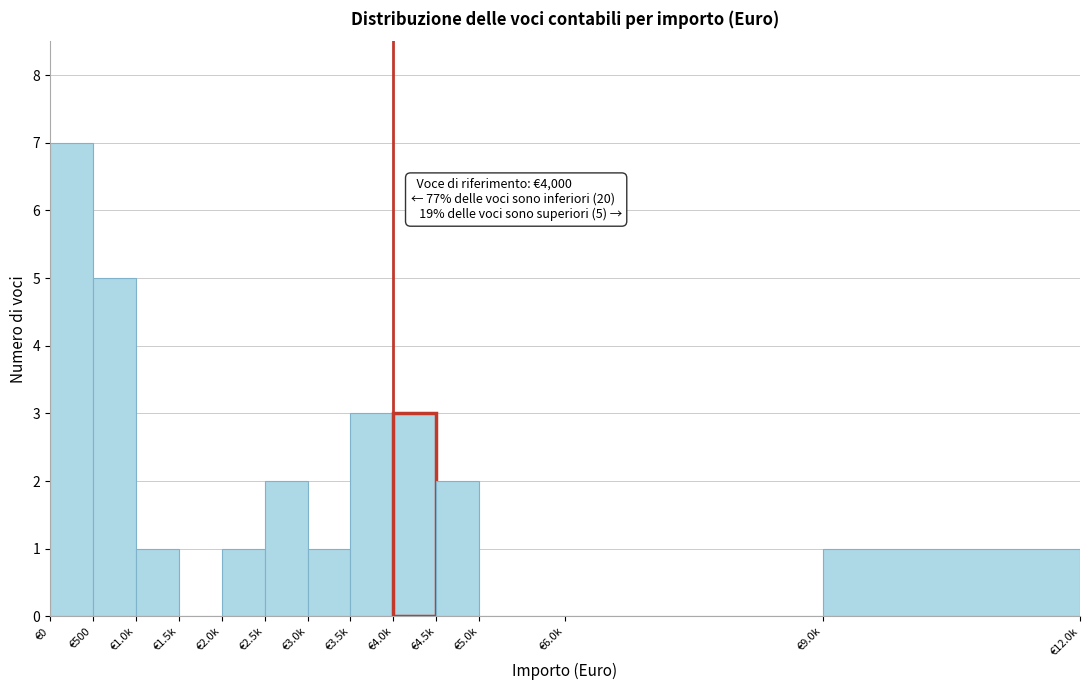

Reading left to right, extract all data points from this chart.

€0=7	€500=5	€1.0k=1	€1.5k=0	€2.0k=1	€2.5k=2	€3.0k=1	€3.5k=3	€4.0k=3	€4.5k=2	€5.0k=0	€6.0k=0	€9.0k=1